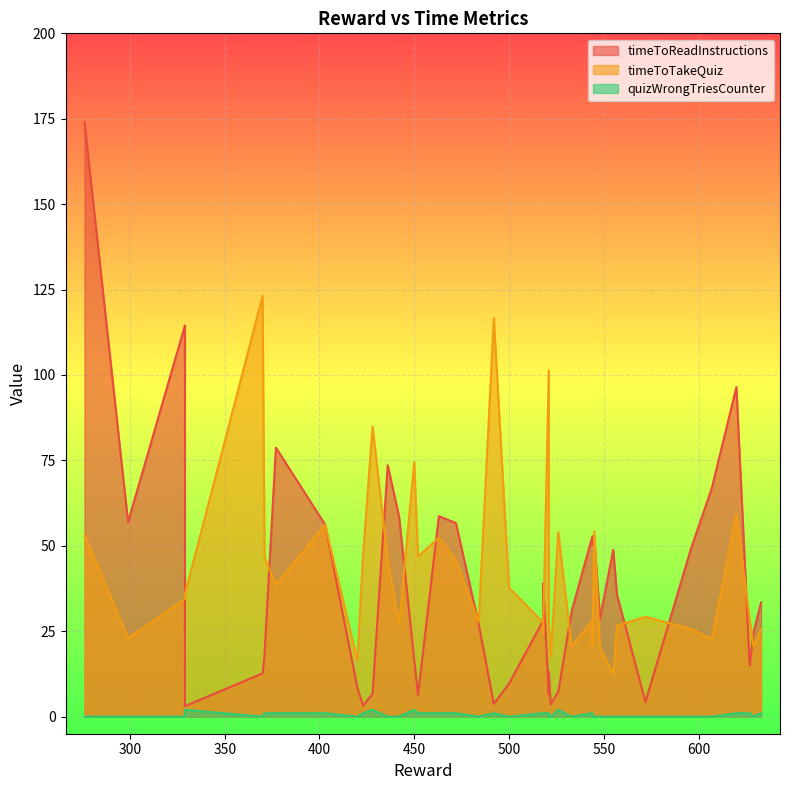

Reading left to right, transcribe all the data shown in this chart.

timeToReadInstructions: 572=4.3	526=7.3	420=8.4	533=30.7	548=28.8	423=3.2	377=78.7	484=27.1	522=3.6	299=57.0	521=6.6	545=52.2	555=48.8	492=3.7	518=39.0	629=24.6	544=50.2	276=174.0	329=114.5	436=73.6	518=28.1	329=3.1	596=49.1	607=66.8	442=58.6	463=58.7	403=56.2	370=12.7	627=15.0	472=56.7	521=13.2	428=6.6	371=18.0	452=6.3	557=35.6	500=9.7	633=33.4	450=16.5	544=52.8	620=96.5
timeToTakeQuiz: 572=29.2	526=54.0	420=16.4	533=20.5	548=20.1	423=47.3	377=38.6	484=27.7	522=17.7	299=23.0	521=101.4	545=54.2	555=12.5	492=116.6	518=24.6	629=20.6	544=20.8	276=53.2	329=34.4	436=46.0	518=27.5	329=35.8	596=25.7	607=22.7	442=26.9	463=52.4	403=56.1	370=123.2	627=28.4	472=45.7	521=27.1	428=84.9	371=46.6	452=46.9	557=26.6	500=37.8	633=25.5	450=74.5	544=28.1	620=59.3
quizWrongTriesCounter: 572=0.0	526=2.0	420=0.0	533=0.0	548=0.0	423=1.0	377=1.0	484=0.0	522=0.0	299=0.0	521=1.0	545=0.0	555=0.0	492=1.0	518=1.0	629=0.0	544=0.0	276=0.0	329=0.0	436=0.0	518=1.0	329=2.0	596=0.0	607=0.0	442=0.0	463=1.0	403=1.0	370=0.0	627=1.0	472=1.0	521=0.0	428=2.0	371=1.0	452=1.0	557=0.0	500=0.0	633=1.0	450=2.0	544=1.0	620=1.0